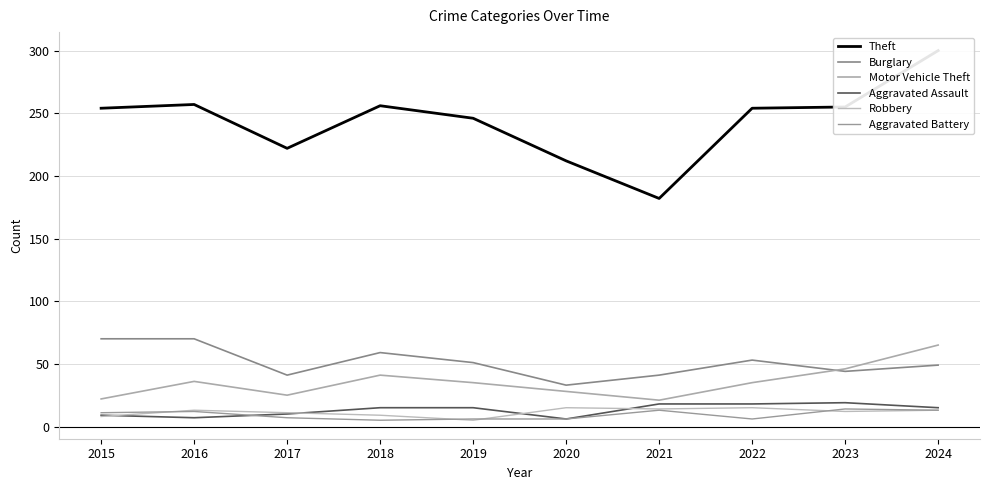

What is the value of the Motor Vehicle Theft point at the 6th from the left?

28